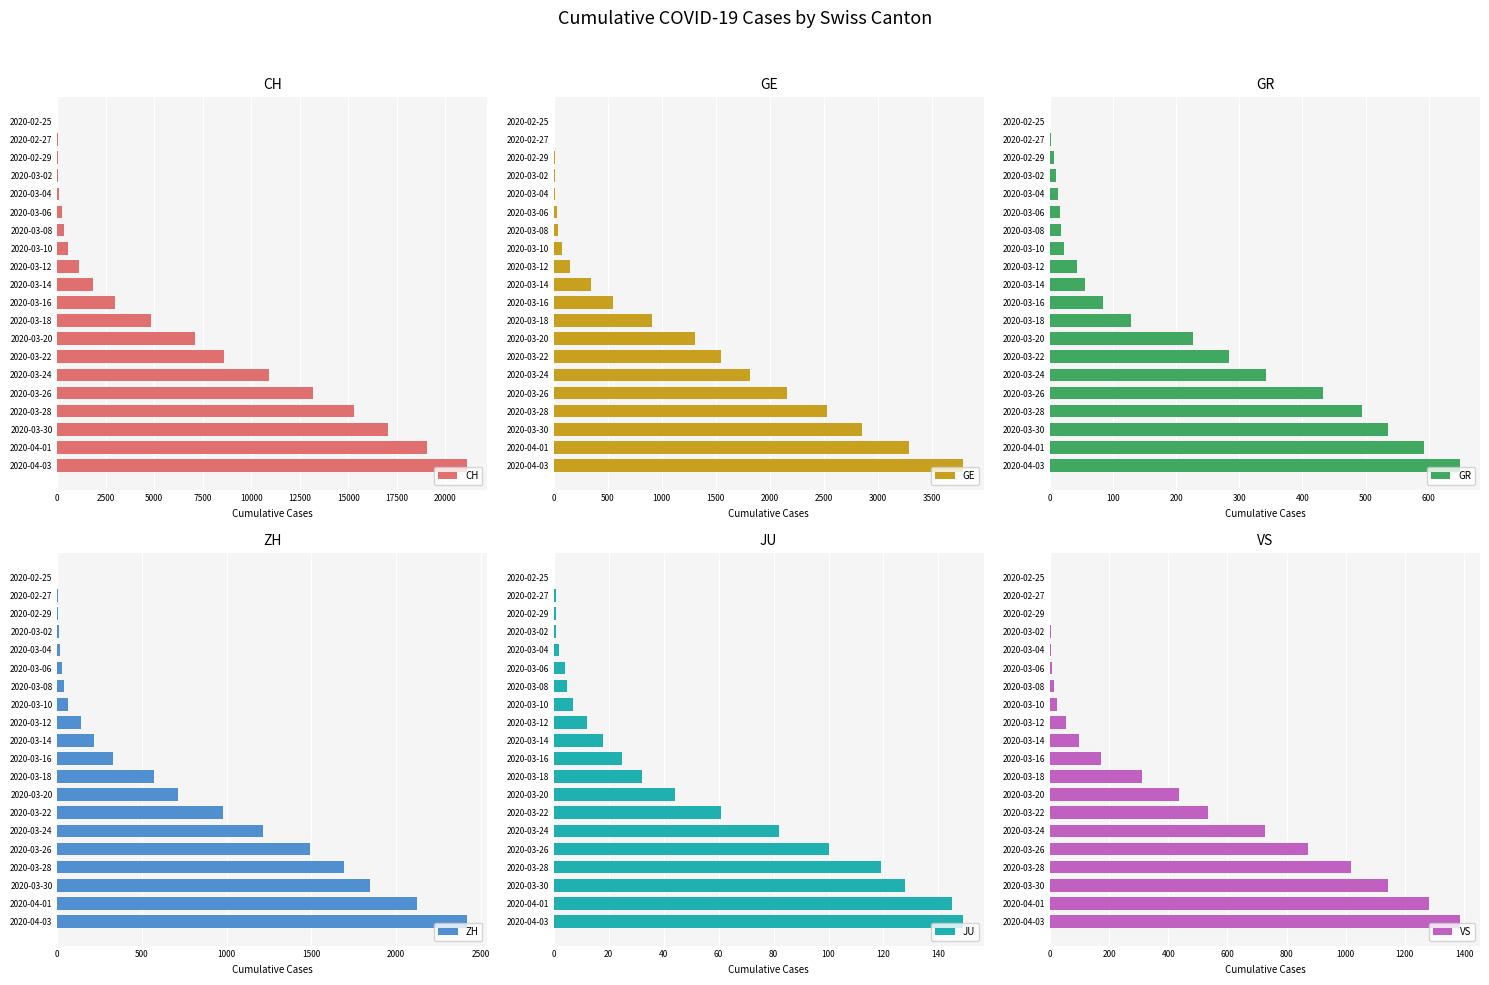

The value of CH at 2020-03-26 is 23612. True or false?

False